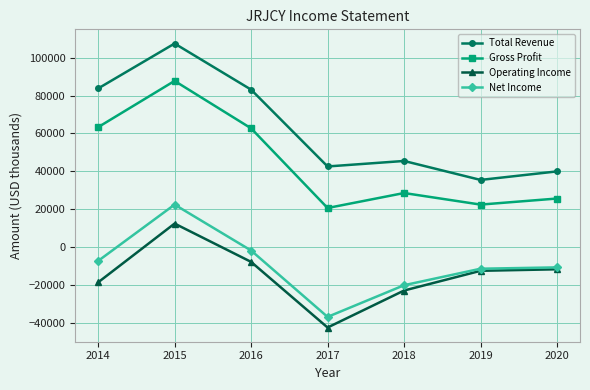

What is the difference between the Gross Profit values at 2016 and 2015?

25000